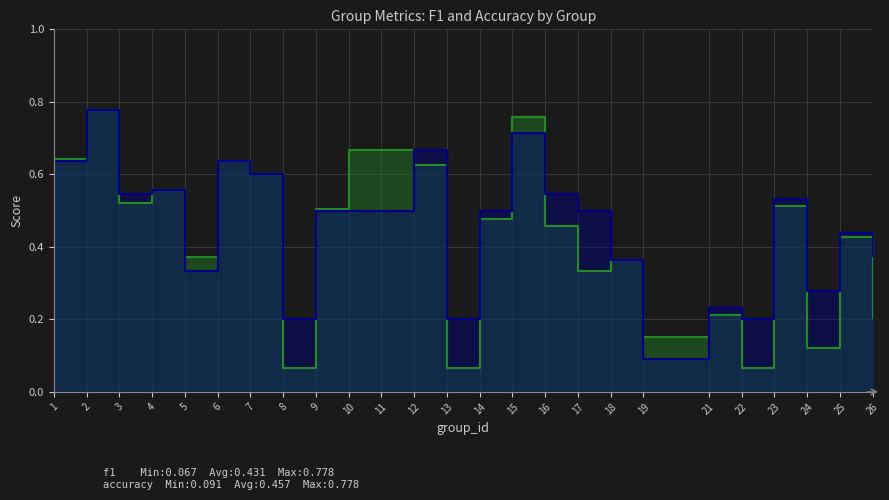

At how many categories does at least one series exceed 0?

25